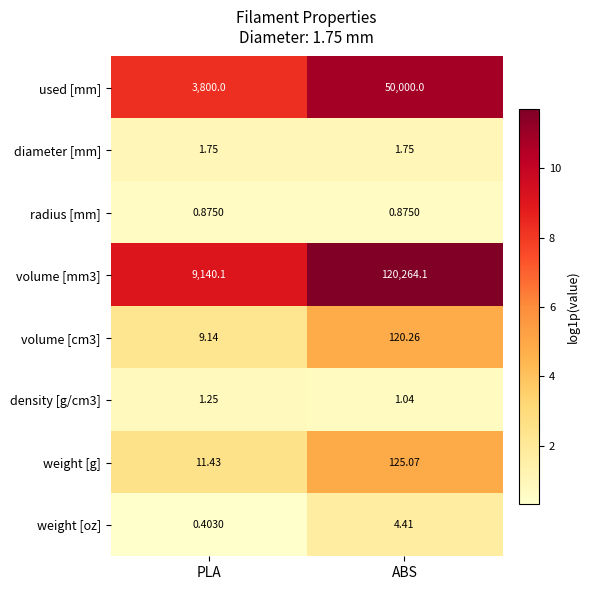

Which label corresponds to the largest value in the chart?

ABS